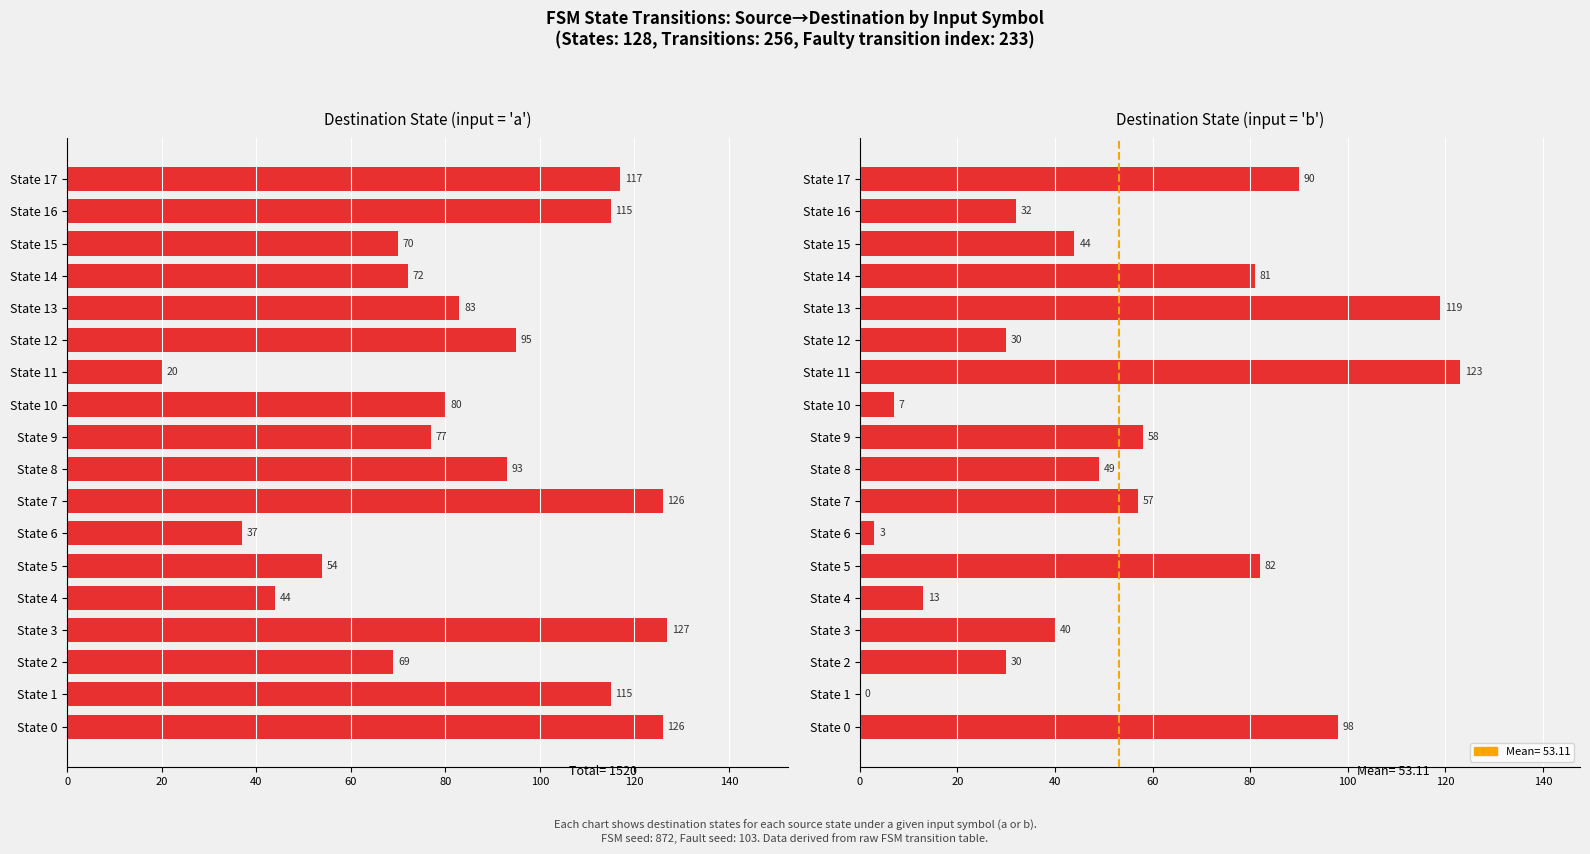

Are the bars grouped side by side (vs. stacked)?

Yes